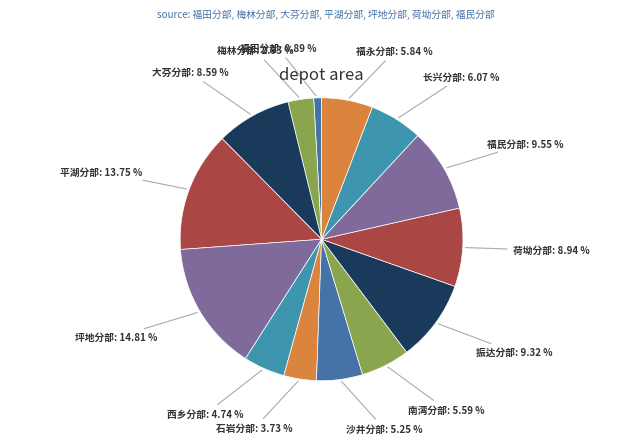

To the nearest percent, what is the difference between the largest and smallest slice percentages?

14%